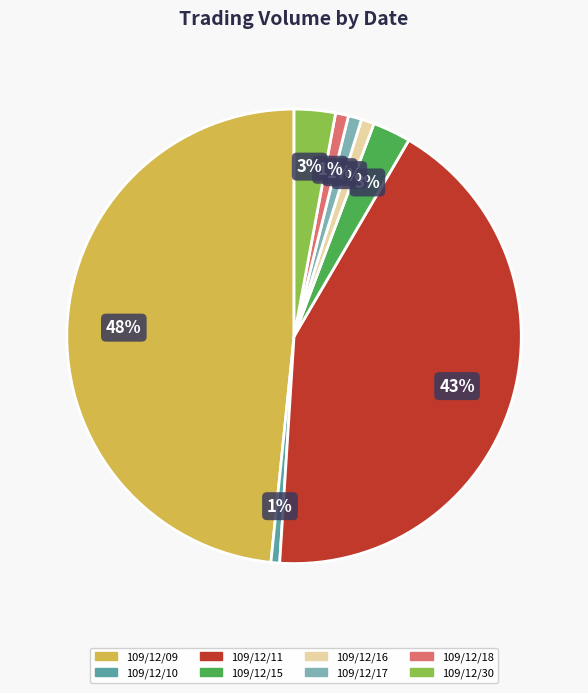

Combined, do 109/12/30 and 109/12/16 account for over 50%?

No